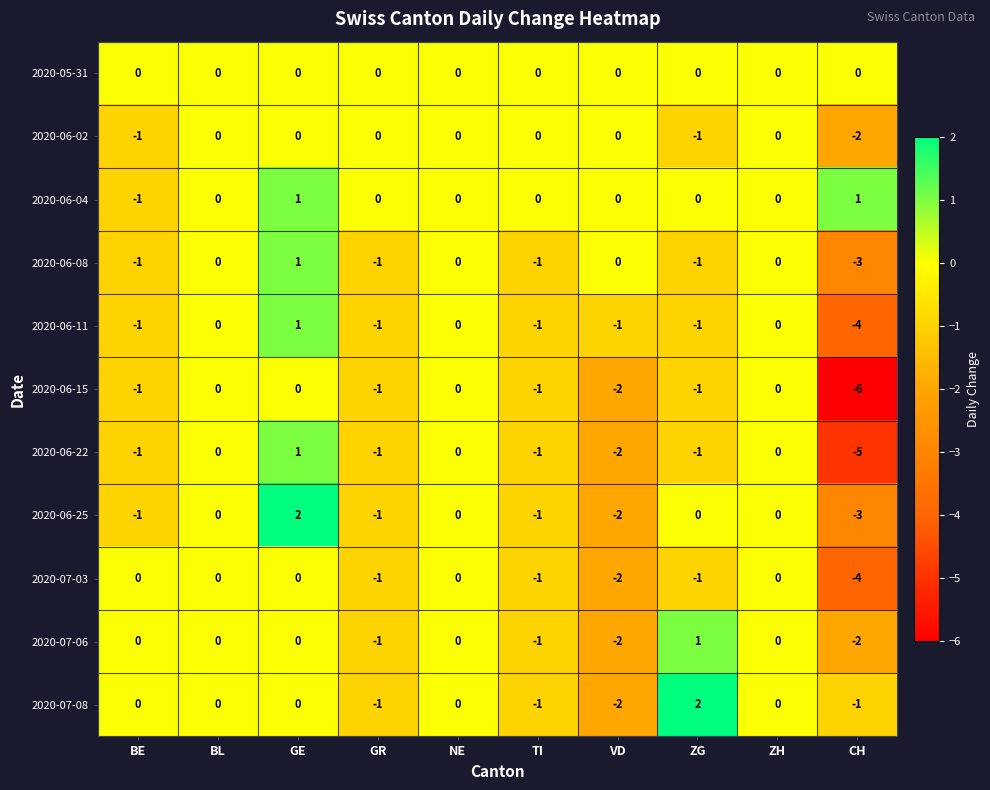

What is the spread (max minus min) of values at ZG?

3